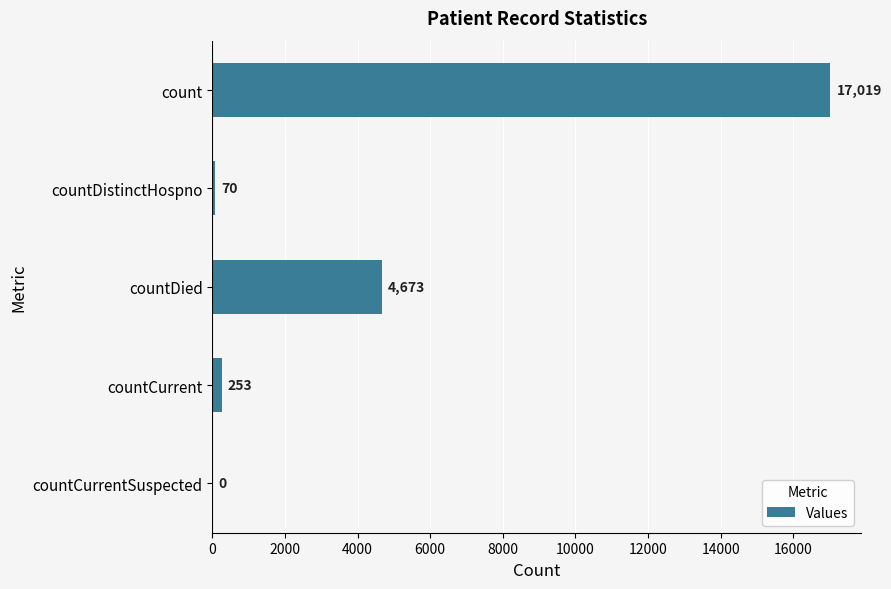

What is the sum of all values?

22015